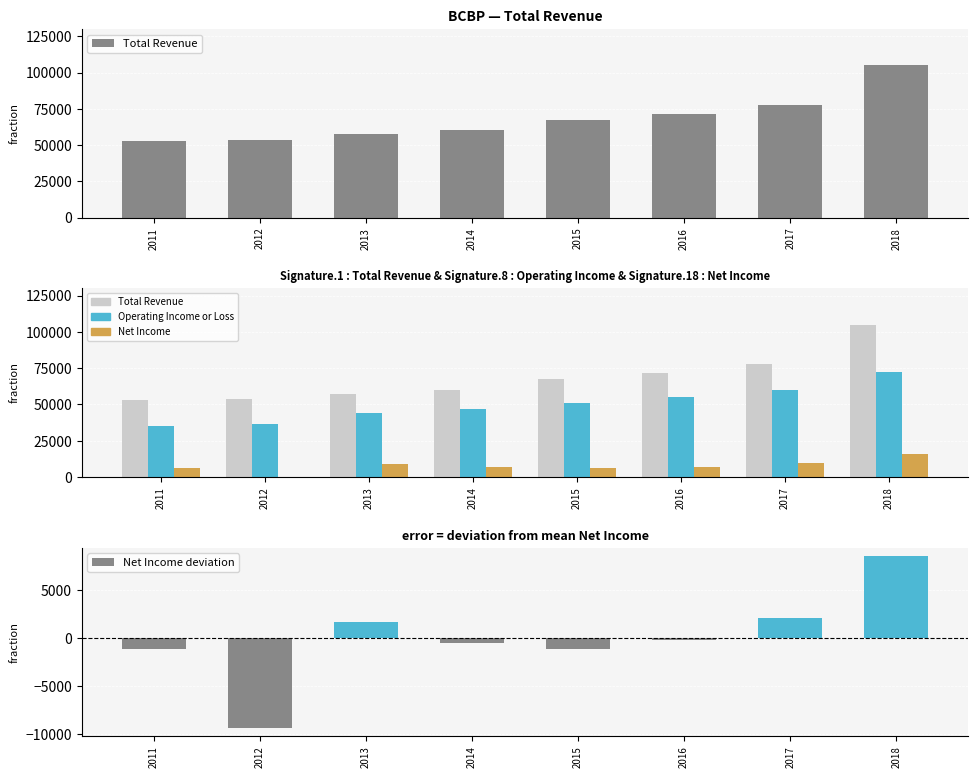

How many values in Net Income are below zero?

1